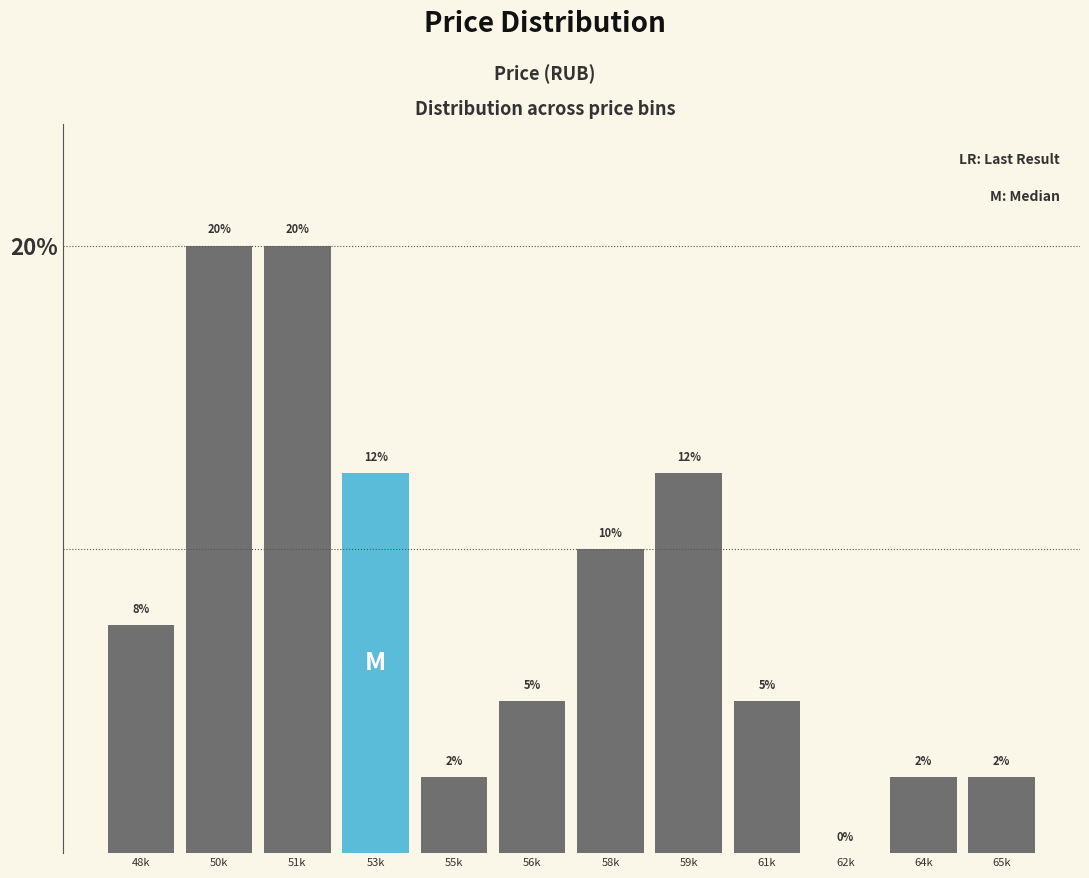

True or false: the data shows 2.6 at 53k.

False